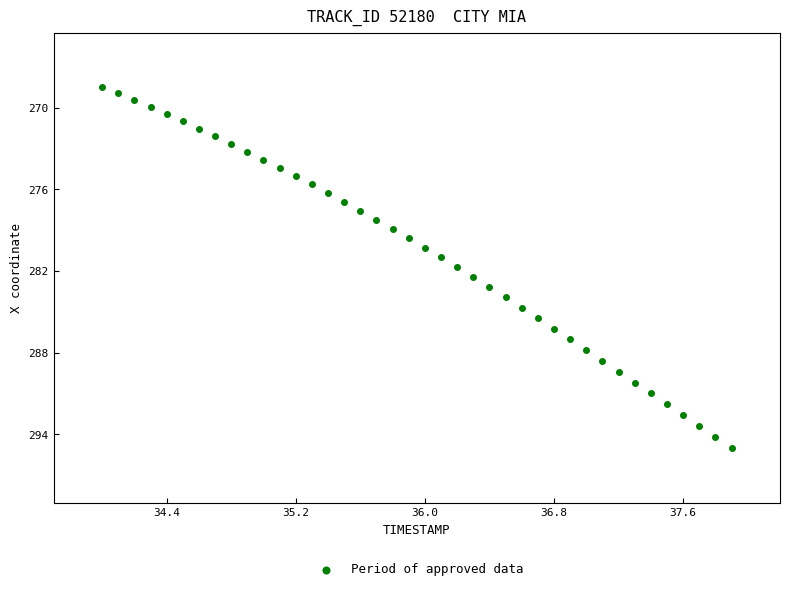

What is the range of X values (max minus min)?

3.9